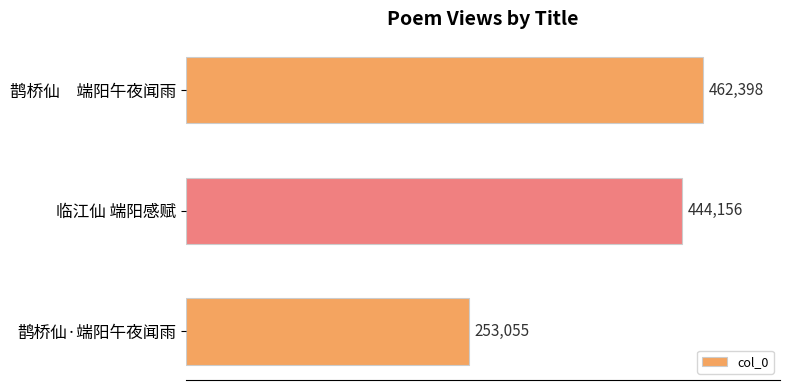

List the labels in order of value, largest first.

鹊桥仙　端阳午夜闻雨, 临江仙 端阳感赋, 鹊桥仙·端阳午夜闻雨